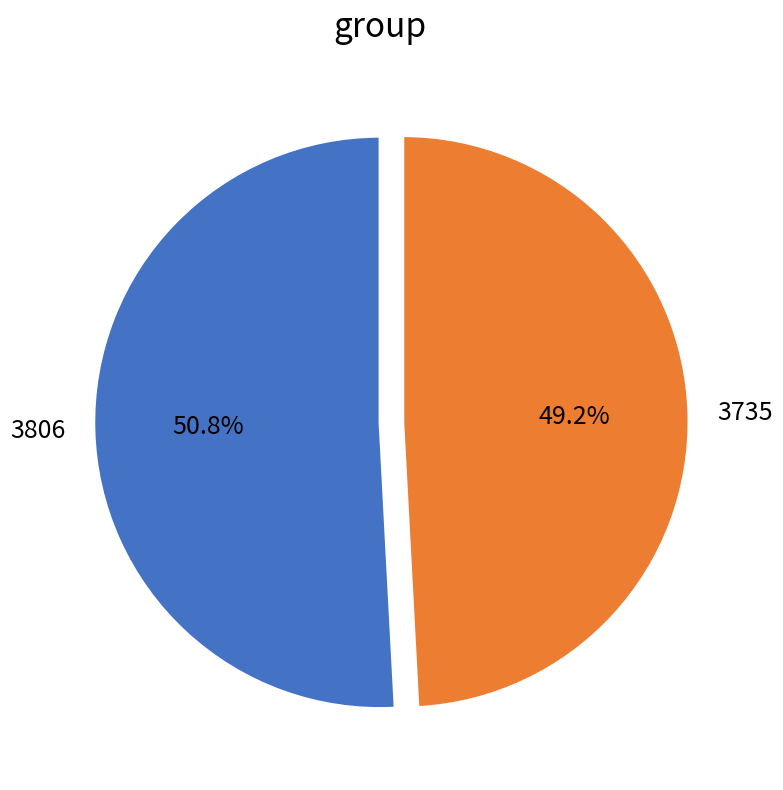

To the nearest percent, what percentage of the pie is 3806?

51%